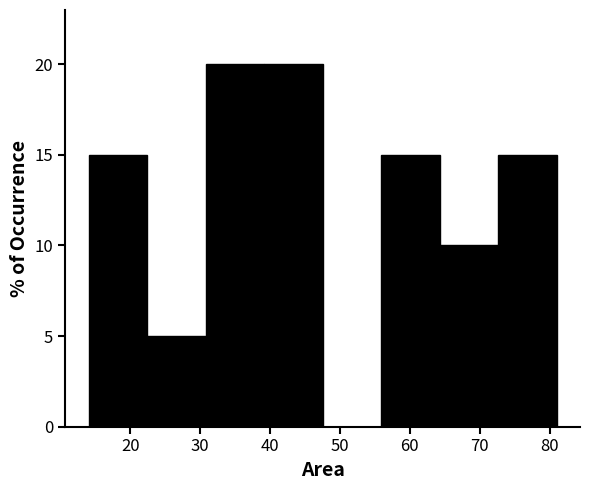

Reading left to right, transcribe this chart: for each bar, give the range it covers on the x-axis and its height. Neither the bar edges nor the heights are printed on the chart, so give them approximately, as read against the axes.

14 to 22: 15
22 to 31: 5
31 to 39: 20
39 to 48: 20
48 to 56: 0
56 to 64: 15
64 to 73: 10
73 to 81: 15